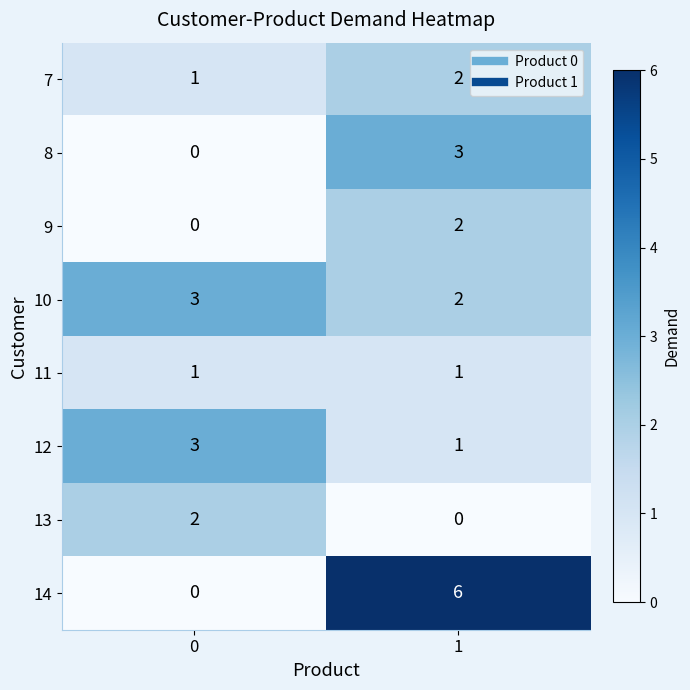

At which category is the sum across all series the highest?

1